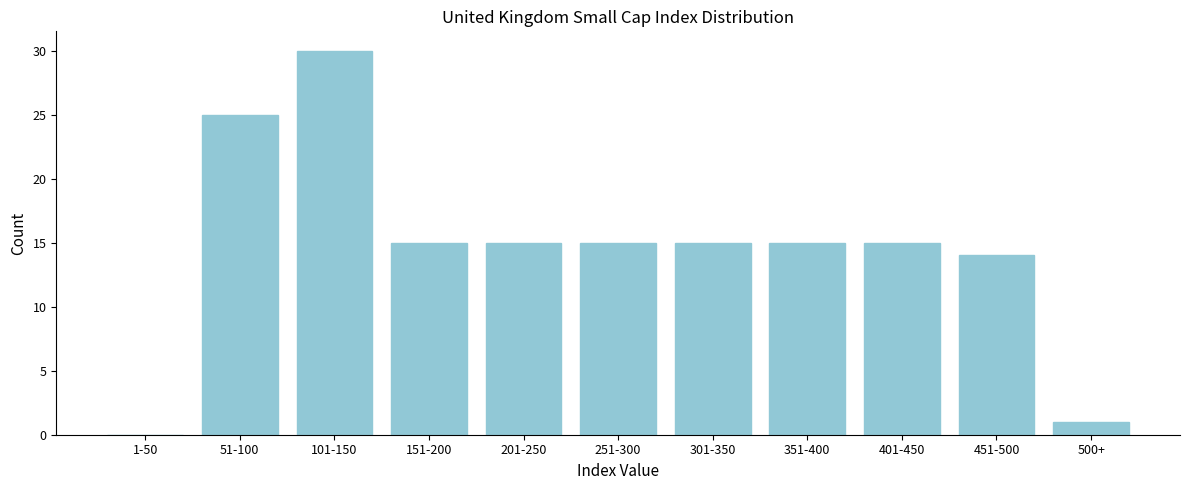

Reading right to left, transcribe all the data shown in this chart.

500+=1	451-500=14	401-450=15	351-400=15	301-350=15	251-300=15	201-250=15	151-200=15	101-150=30	51-100=25	1-50=0